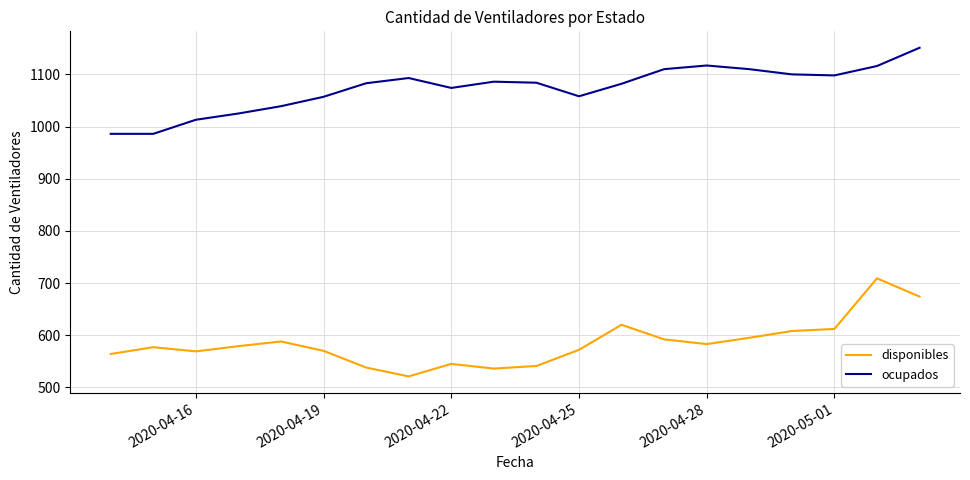

What is the smallest value displayed?

521